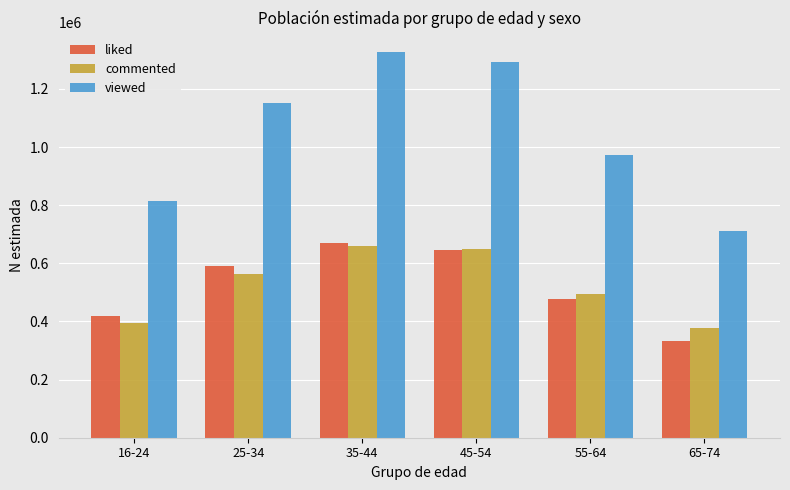

Between 16-24 and 65-74, which series saw the biggest shift?

viewed